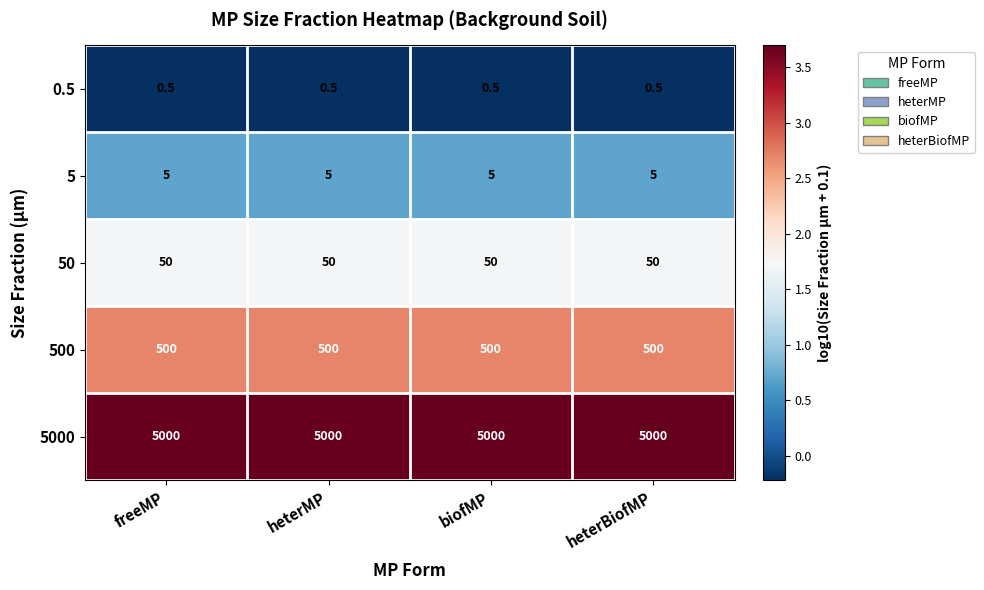

What is the minimum value for 5?

5.0